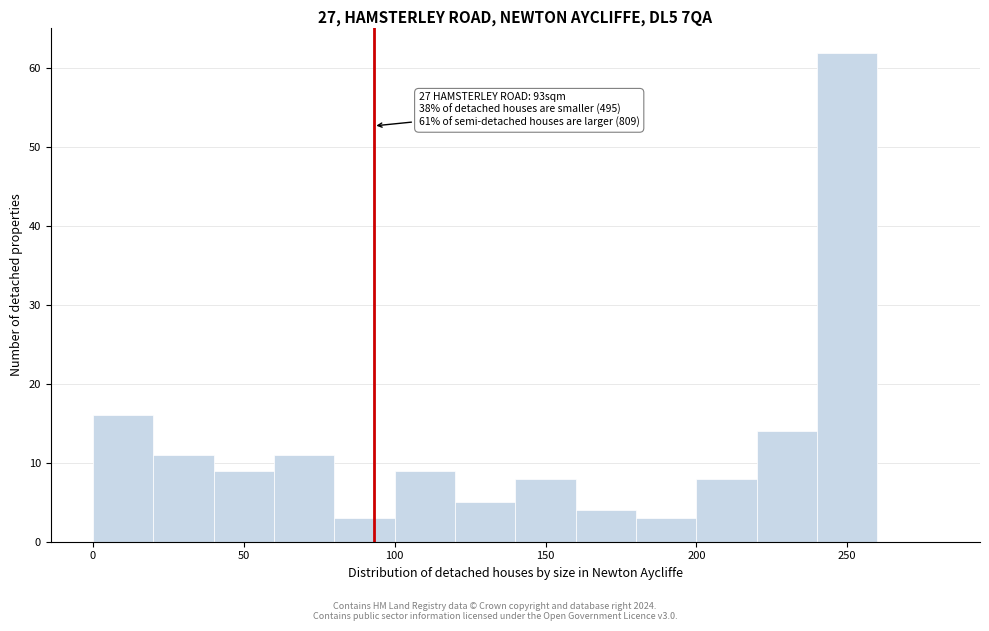

Which range on the x-axis has the tallest bar?

240 to 260